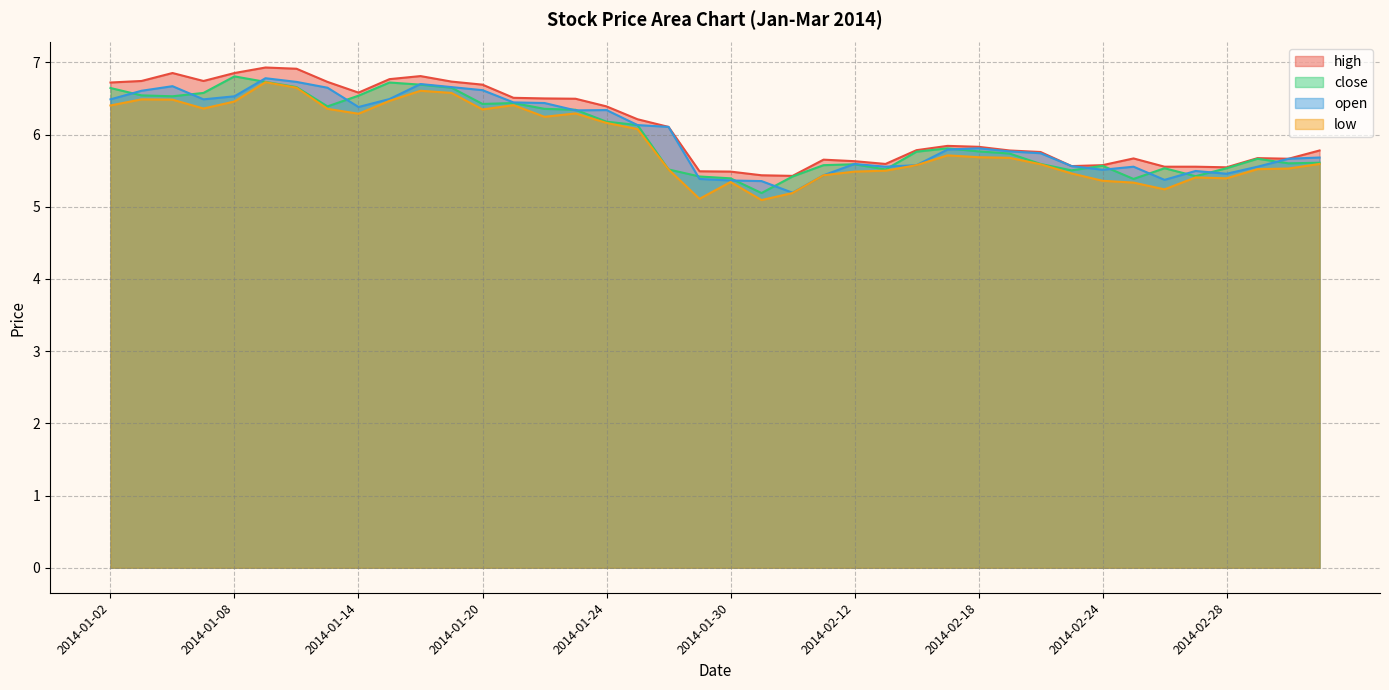

Is the value of low at 2014-01-09 greater than the value of close at 2014-01-06?

Yes